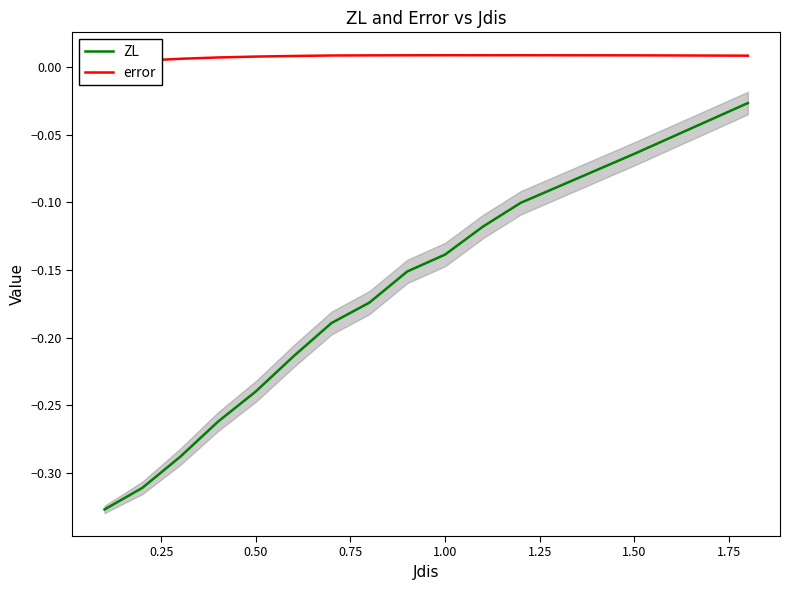

What are all the series names shown in the legend?

ZL, error